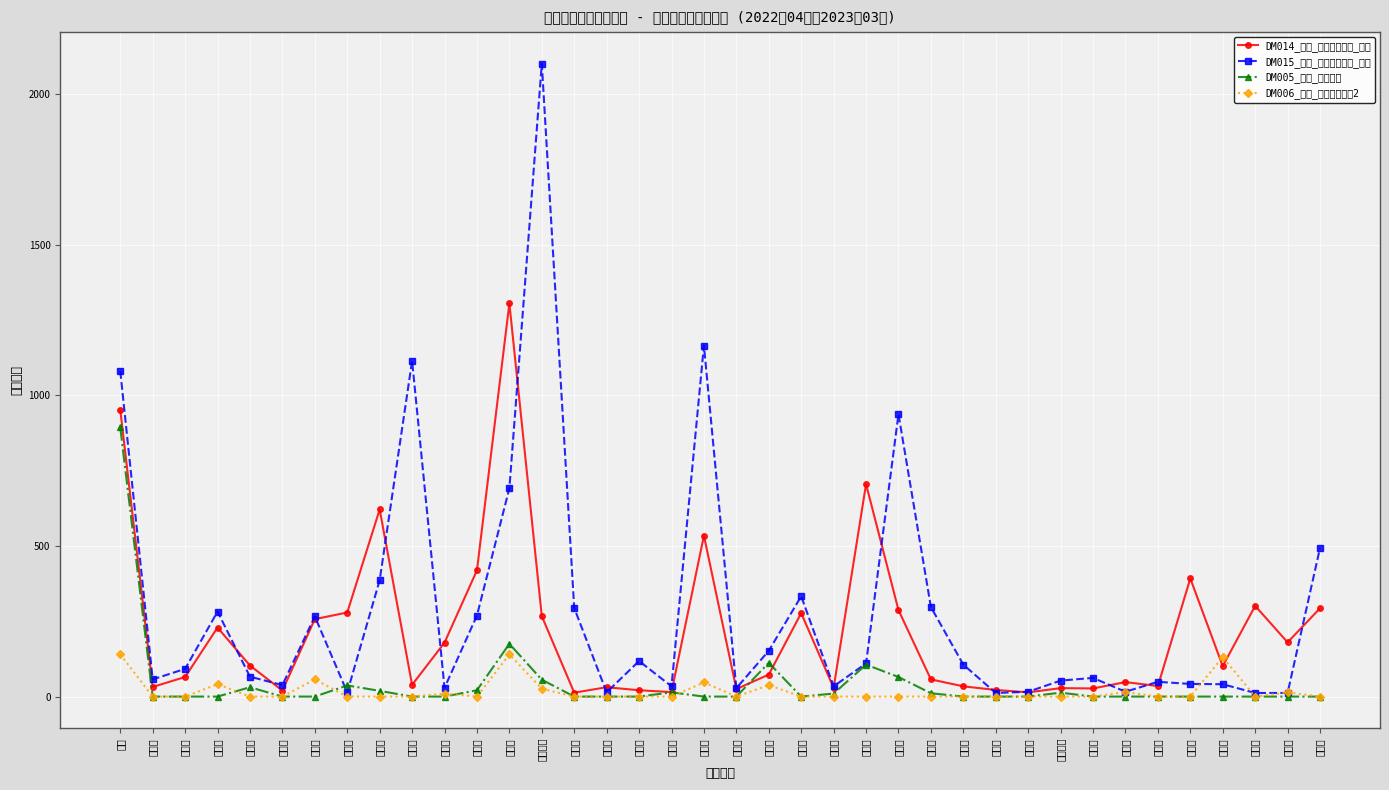

Between 岐阜県 and 福井県, which is larger?

岐阜県